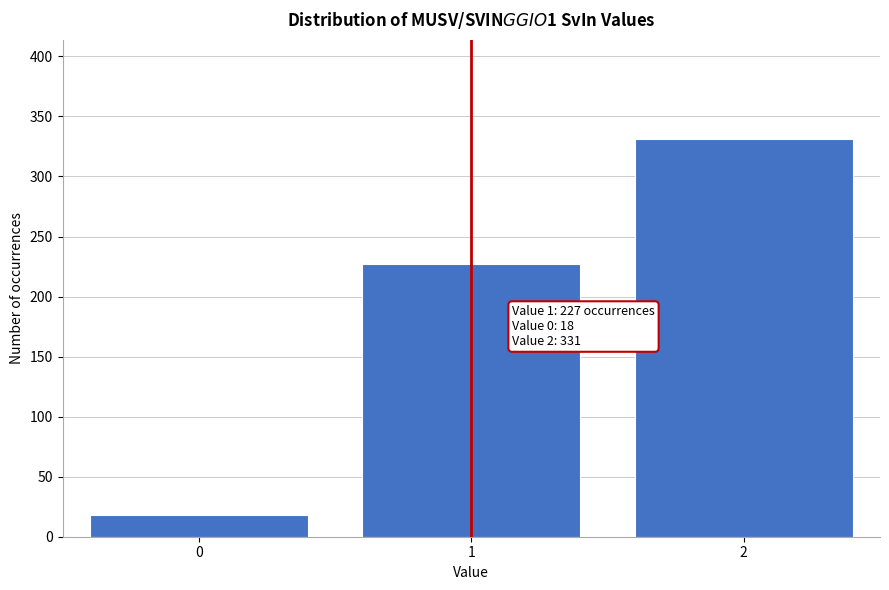

Reading left to right, transcribe all the data shown in this chart.

0=18	1=227	2=331